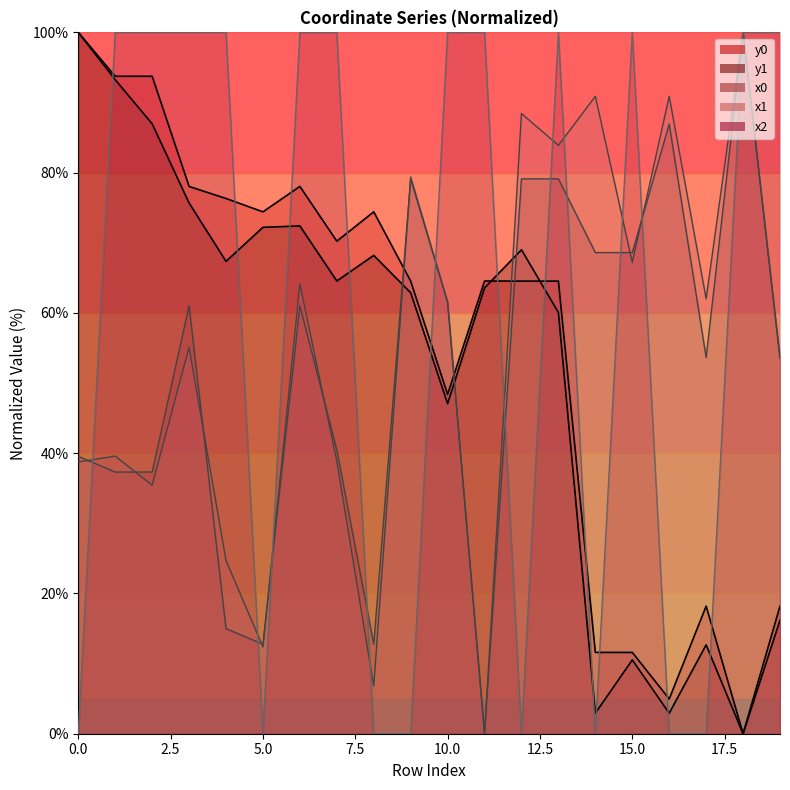

What is the value of the y1 point at the 12th from the left?

63.6